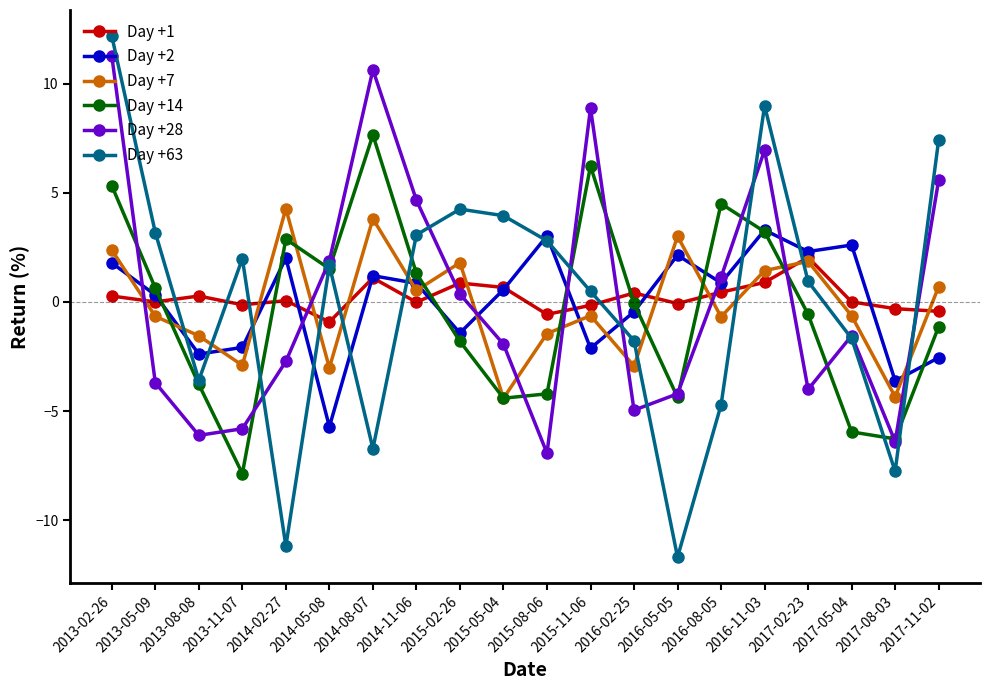

Read the Day +1 value at 2013-08-08.

0.3